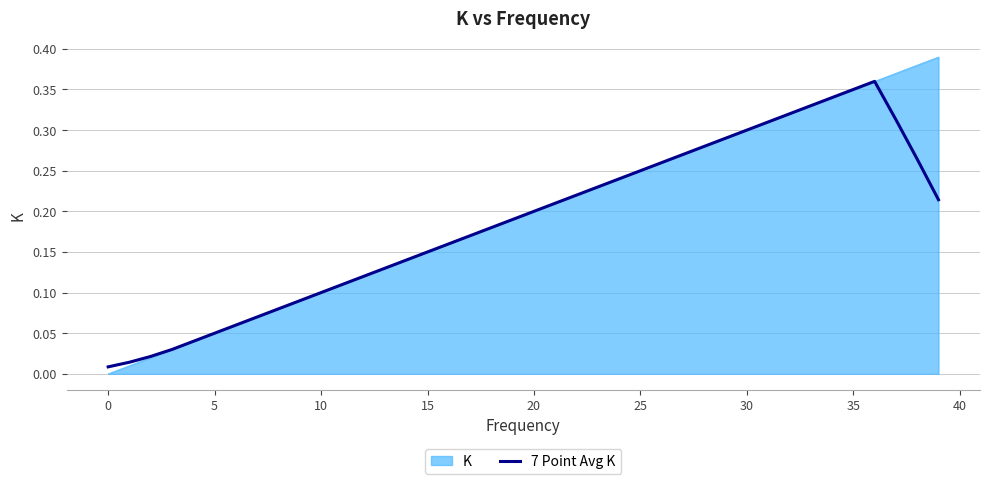

Which series has the widest spread of values?

K